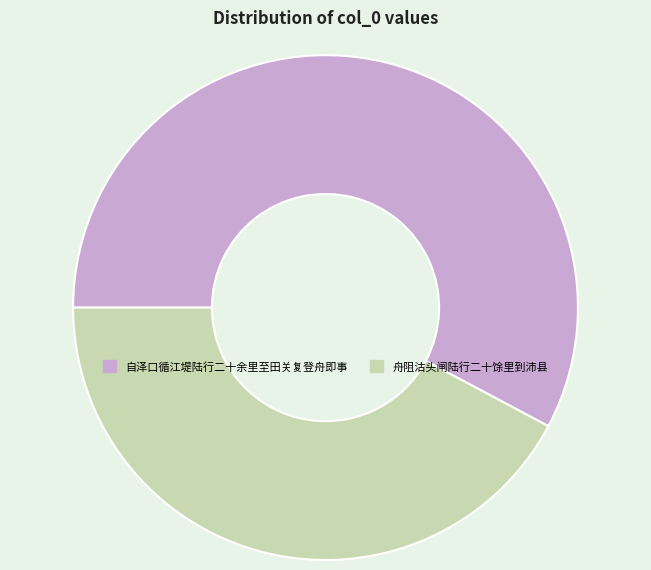

Do 自泽口循江堤陆行二十余里至田关复登舟即事 and 舟阻沽头闸陆行二十馀里到沛县 together represent more than half of the pie?

Yes